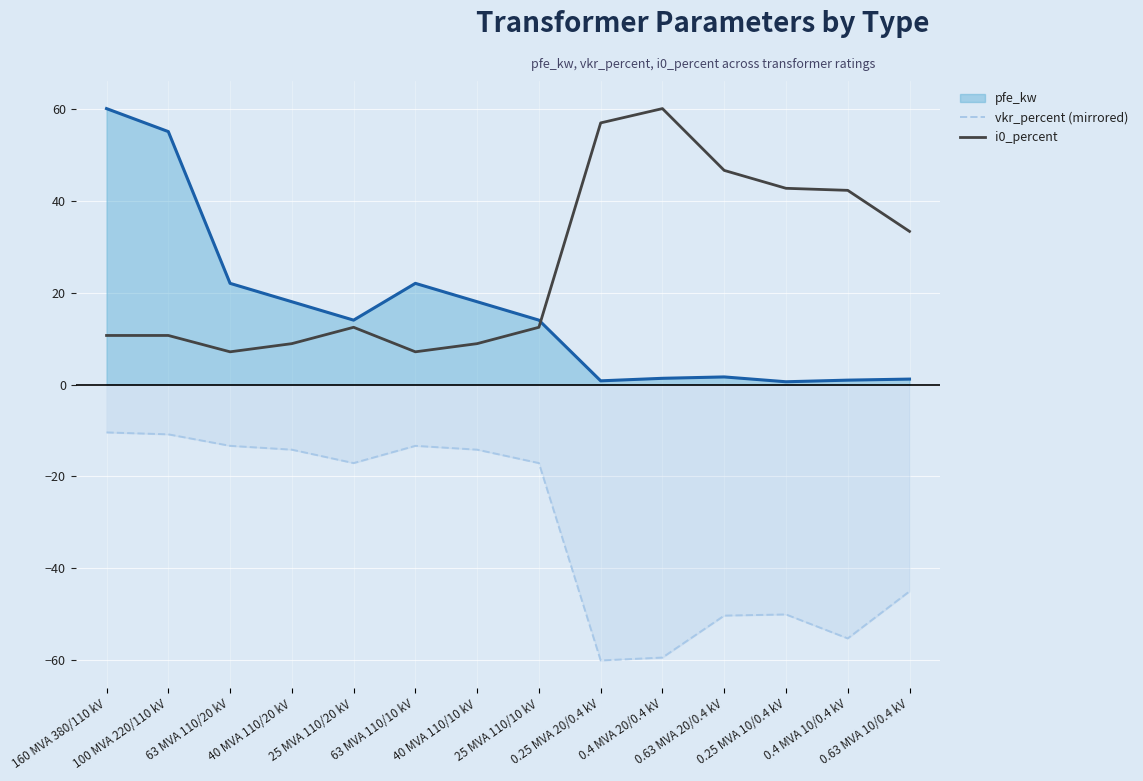

At which category is the sum across all series the highest?

160 MVA 380/110 kV